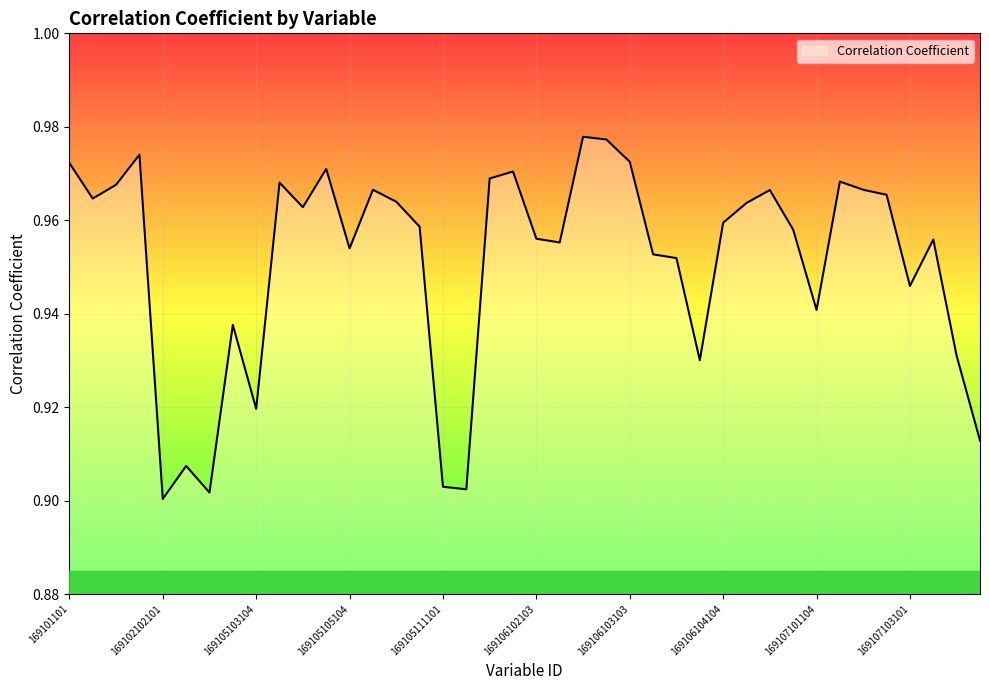

How many lines are shown in the chart?

1